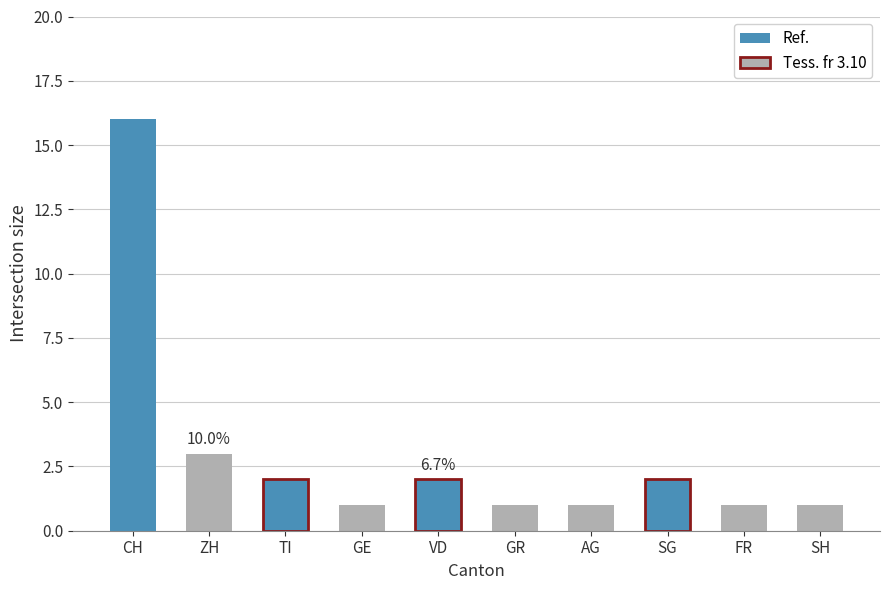

The chart shows a value of 1 at FR. True or false?

True